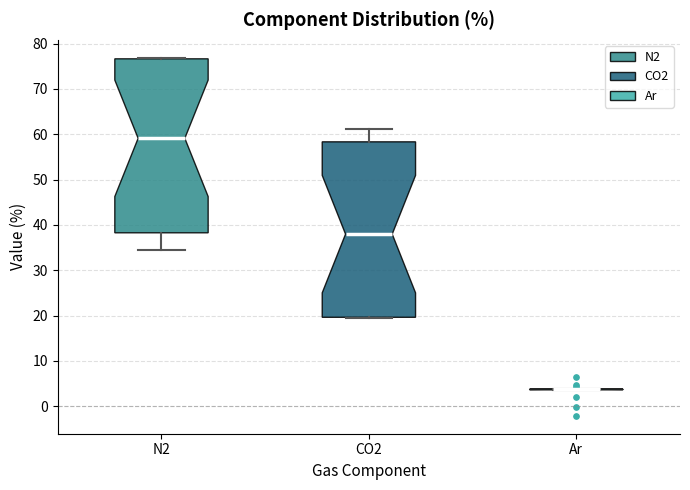

Reading left to right, read every box against the y-axis: the position of its median line, the range the box covers, and the ends of its whiskers. The values are not printed on the chart, so give them approximately, as read against the axis.

N2: median 59, box 38 to 77, whiskers 34 to 77
CO2: median 38, box 20 to 58, whiskers 19 to 61
Ar: box collapsed to a line at 4, whiskers 4 to 4